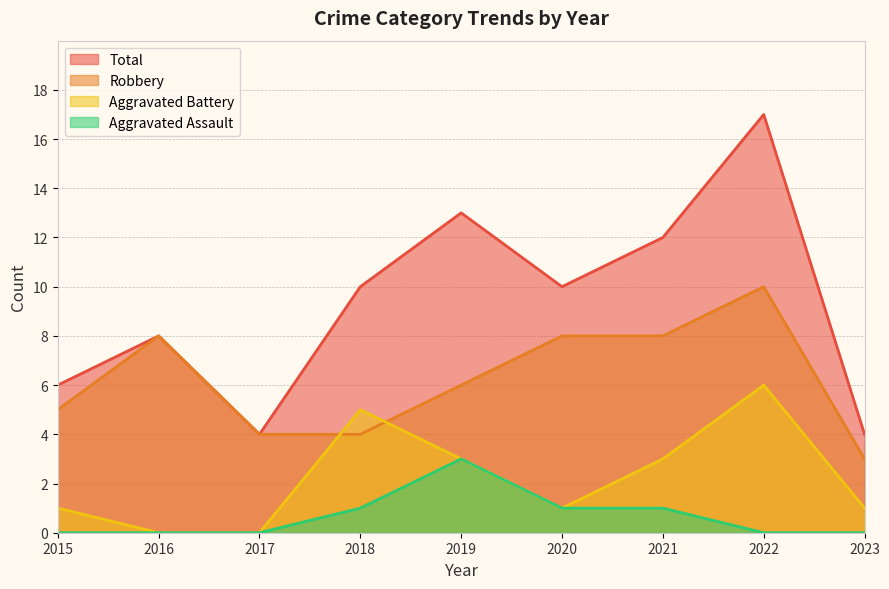

Rank the series by their average value, from lowest to highest.

Aggravated Assault, Aggravated Battery, Robbery, Total